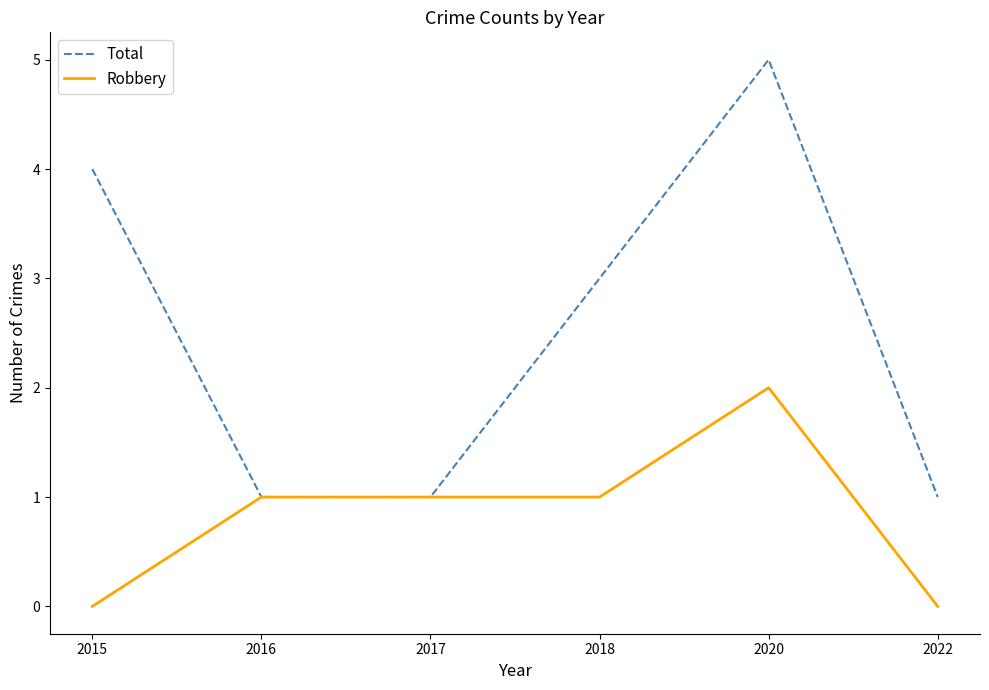

What is the maximum value shown in the chart?

5